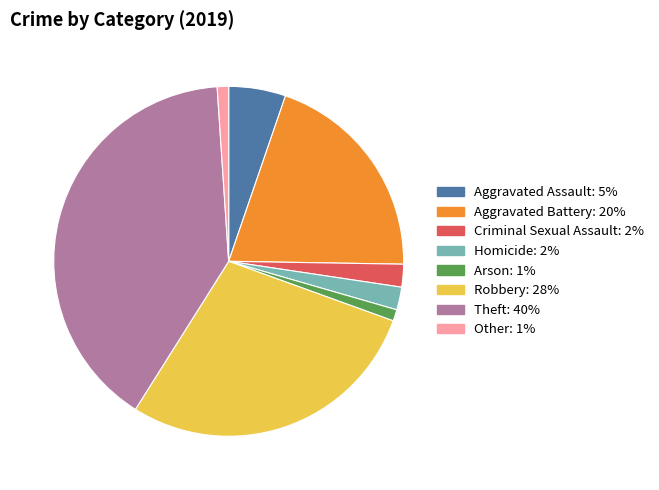

Count the number of slices in the pie.

8